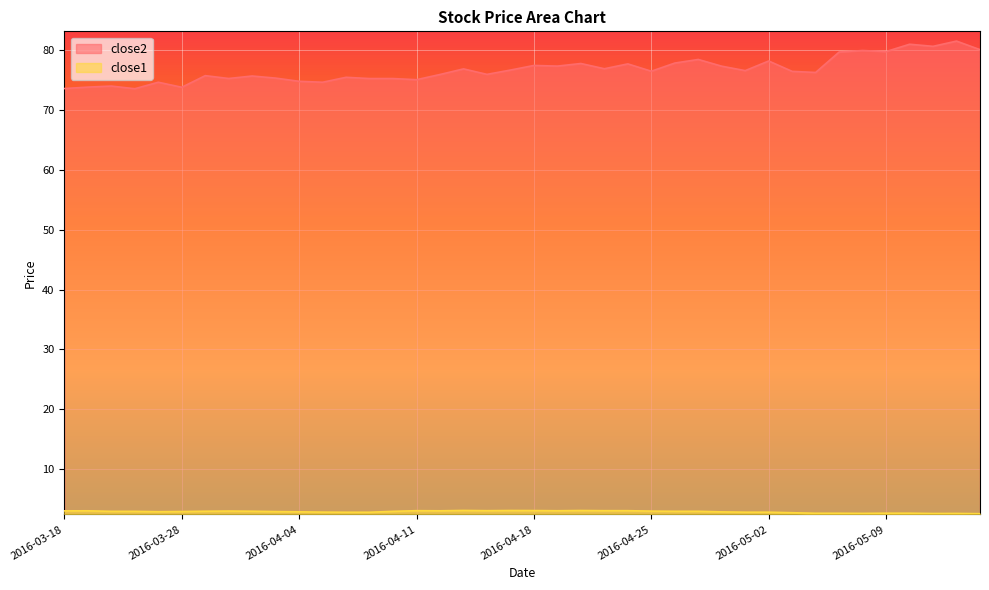

At which category is the sum across all series the highest?

2016-05-12